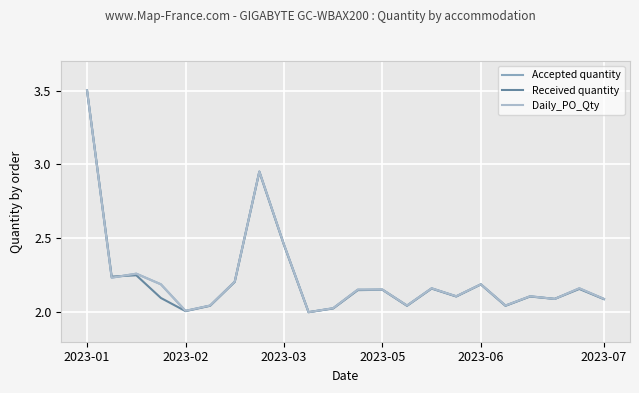

What is the difference between the maximum and minimum values in the Received quantity series?

1.5